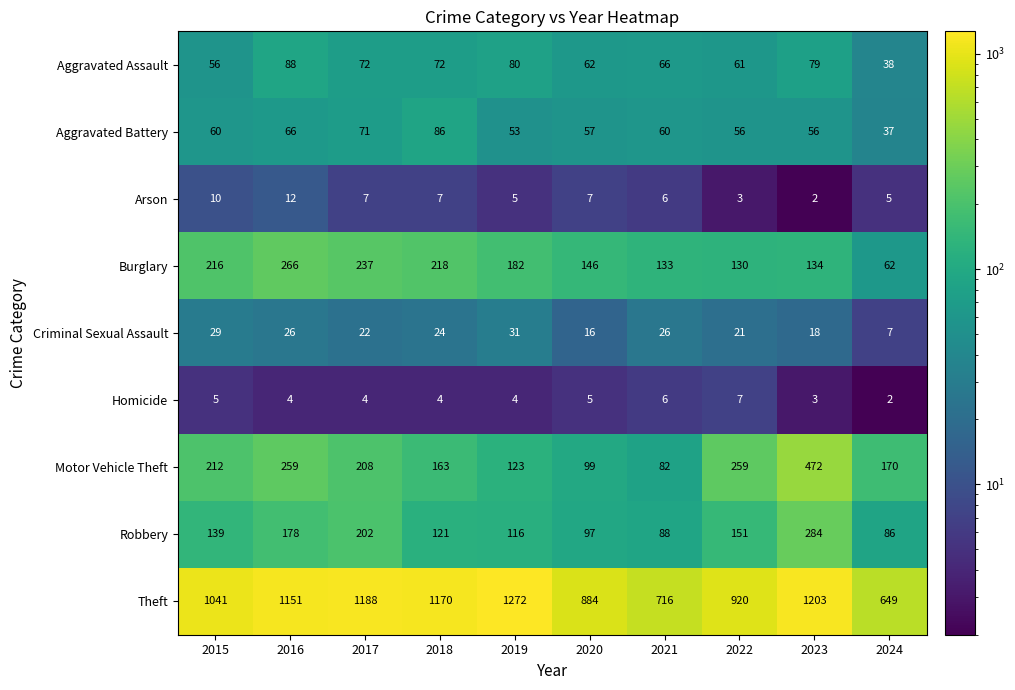

What is the greatest value displayed?

1272